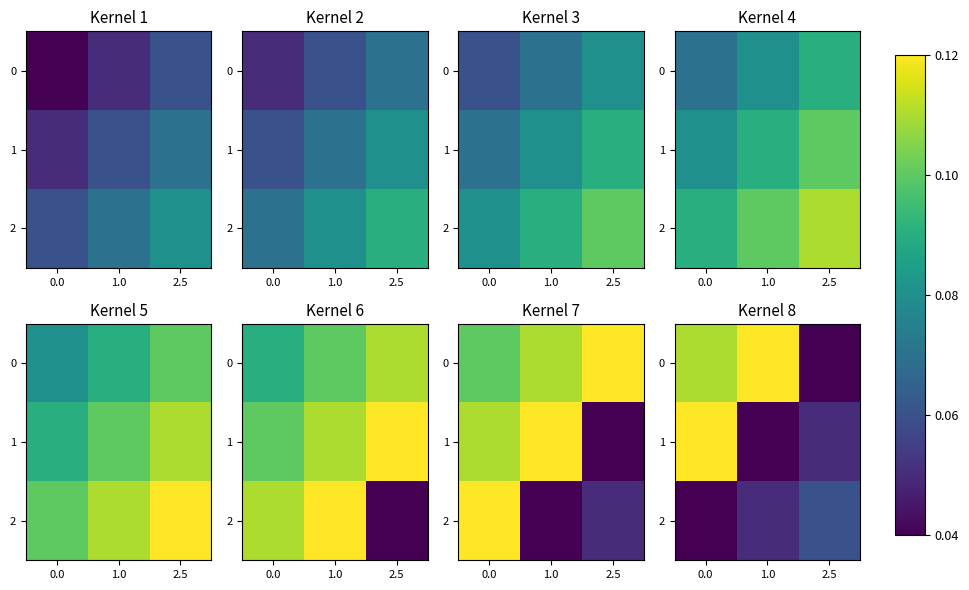

How many categories are shown in the chart?

3